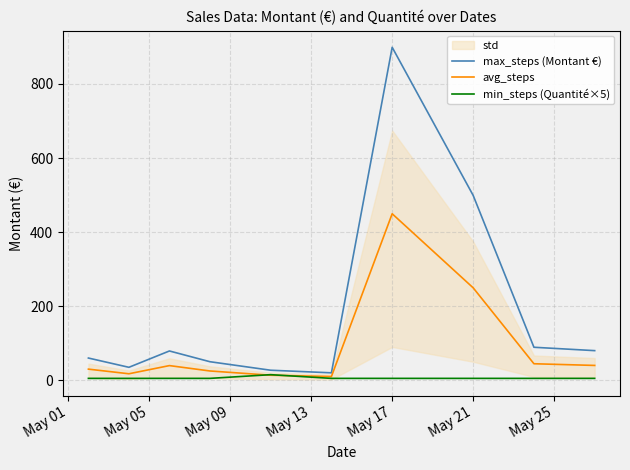

What is the lowest value of the max_steps (Montant €) series?

20.0